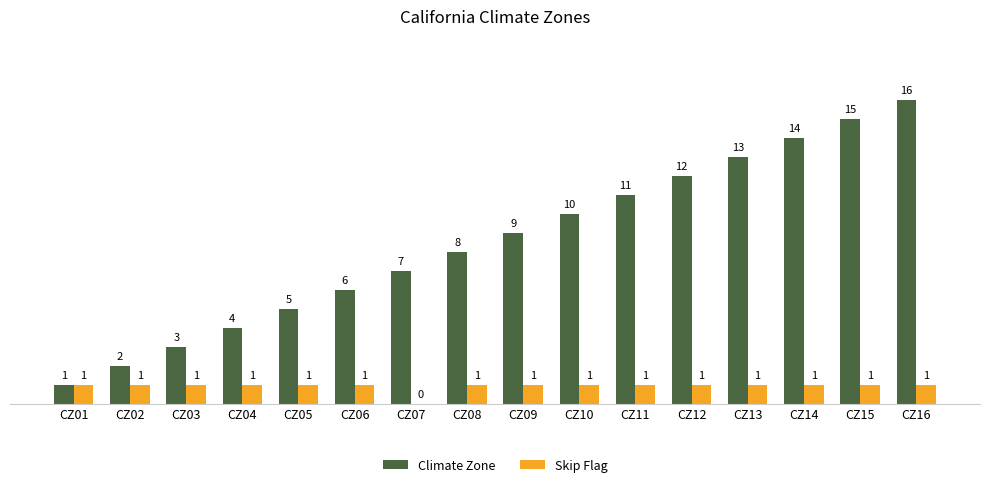

Reading right to left, transcribe all the data shown in this chart.

Climate Zone: 16	15	14	13	12	11	10	9	8	7	6	5	4	3	2	1
Skip Flag: 1	1	1	1	1	1	1	1	1	0	1	1	1	1	1	1